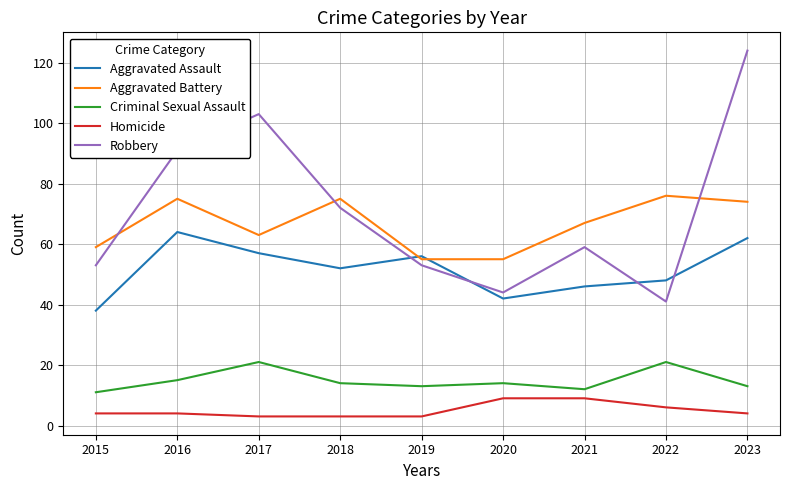

How many values in the Aggravated Battery series are below 67?

4